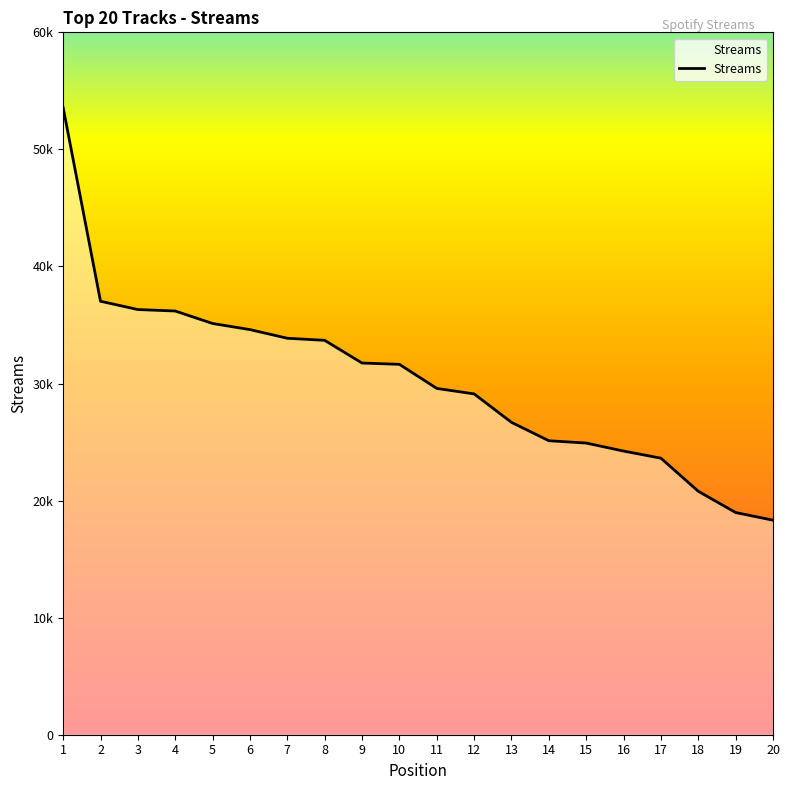

Does the chart have visible grid lines?

No